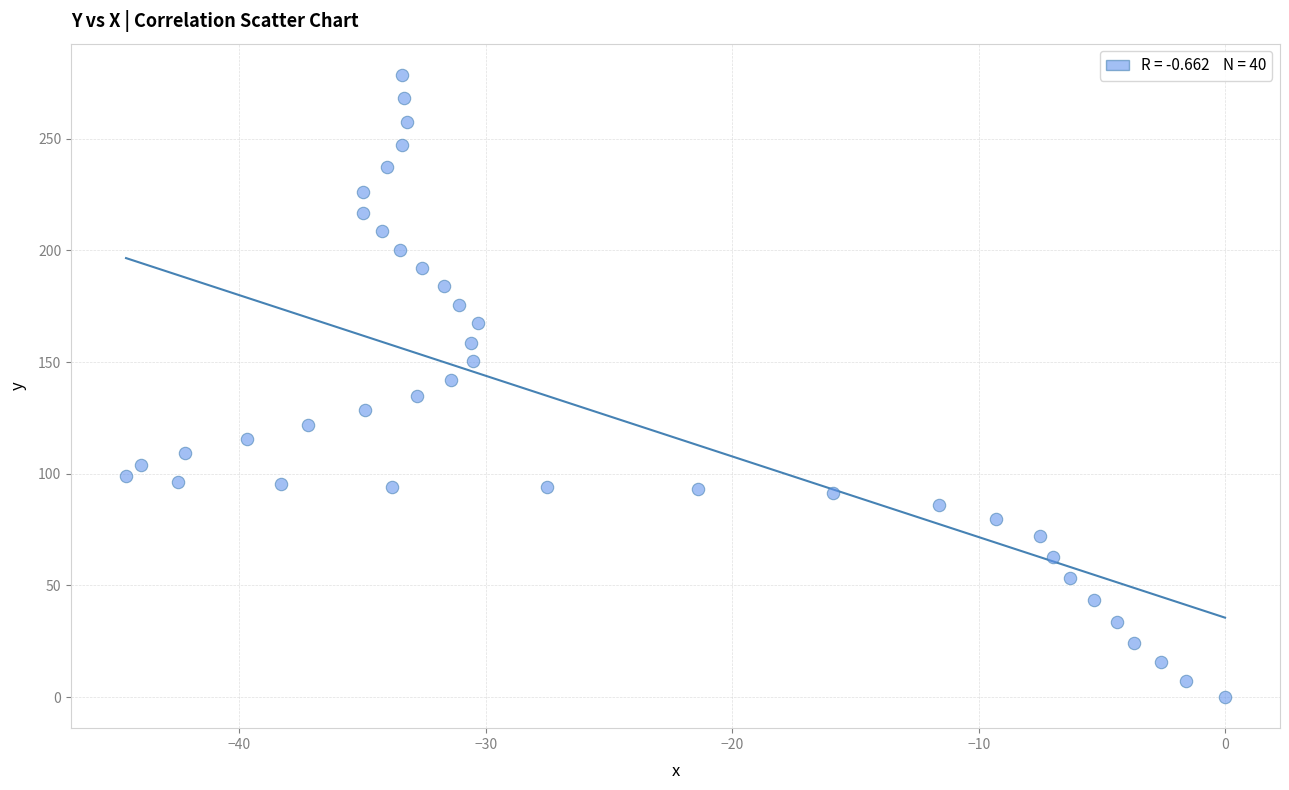

What is the range of X values (max minus min)?

44.6